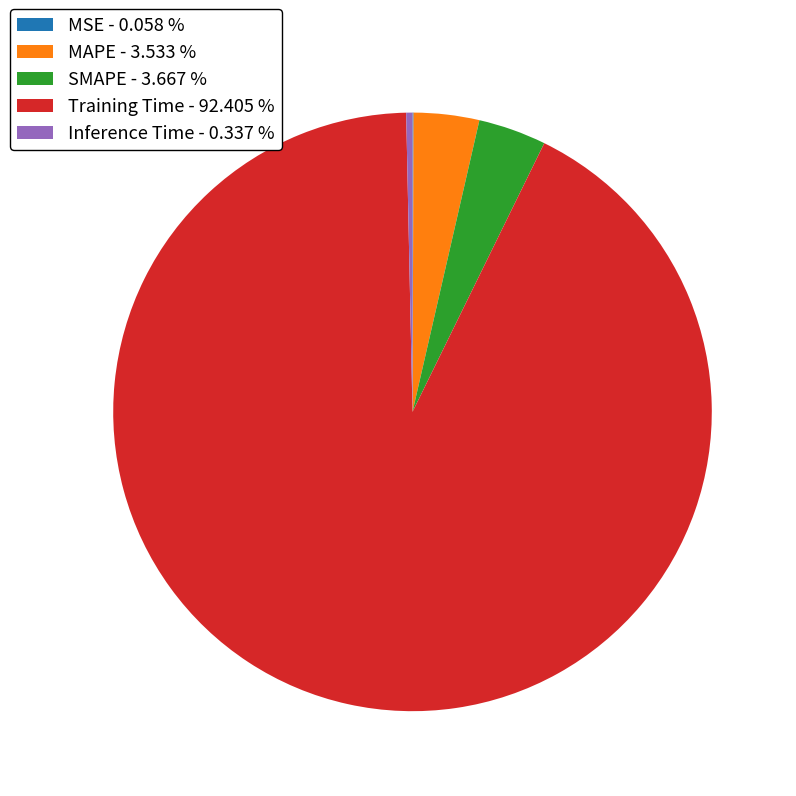

Does Training Time - 92.405 % account for over 50% of the chart?

Yes